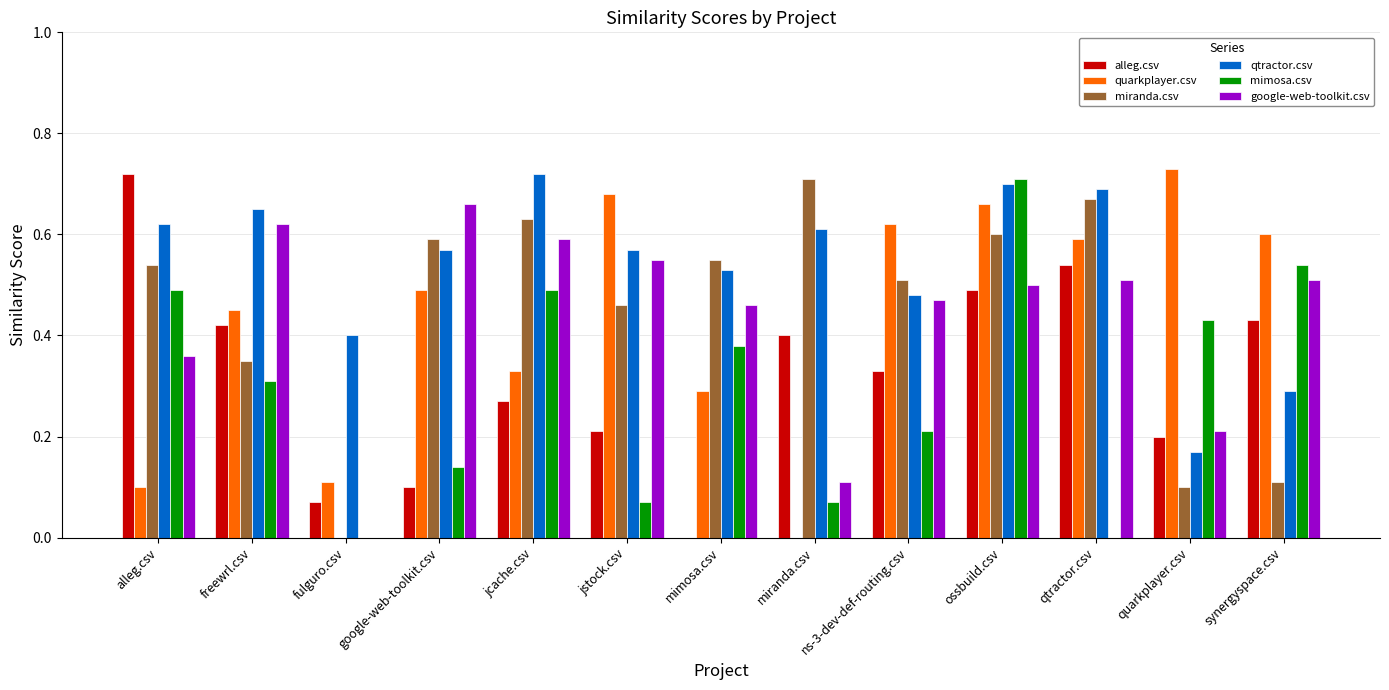

What is the sum of all mimosa.csv values?

3.8